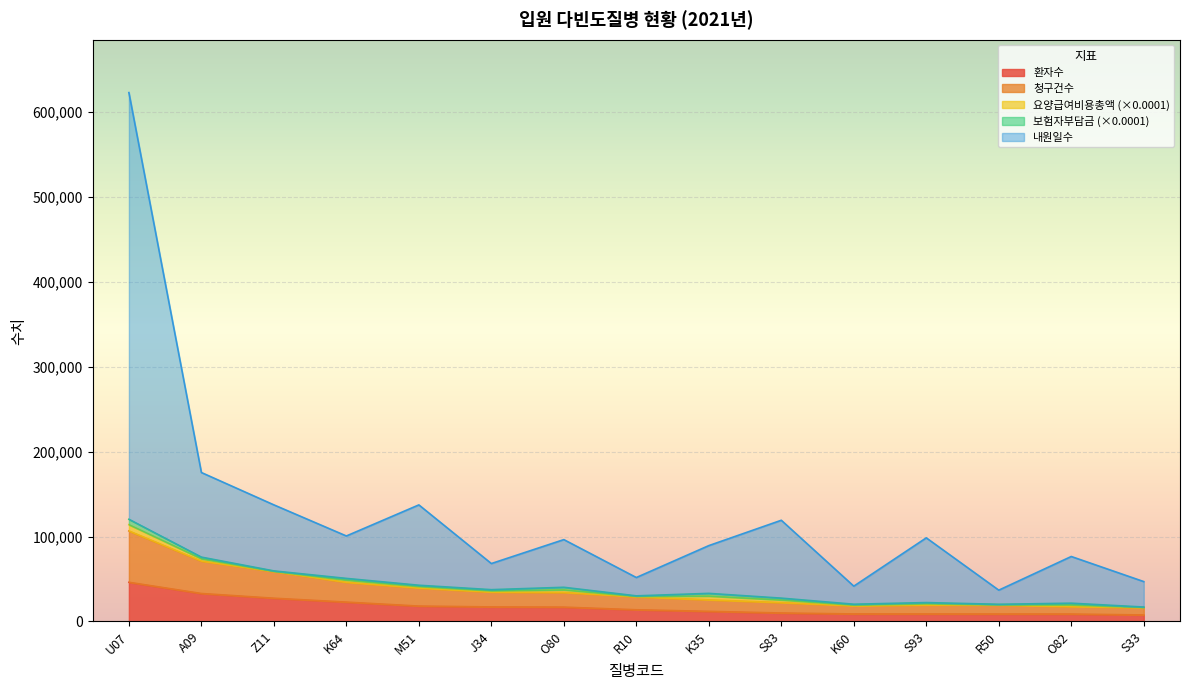

In 내원일수, how many points are higher than both neighbors (excluding endpoints)?

5